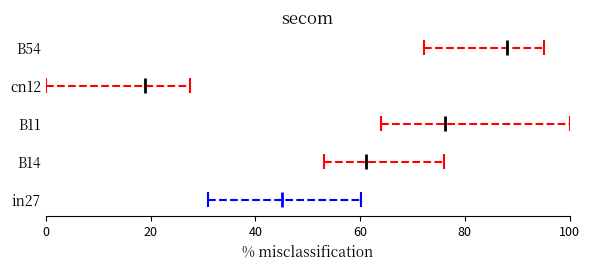

How many categories are shown in the chart?

5